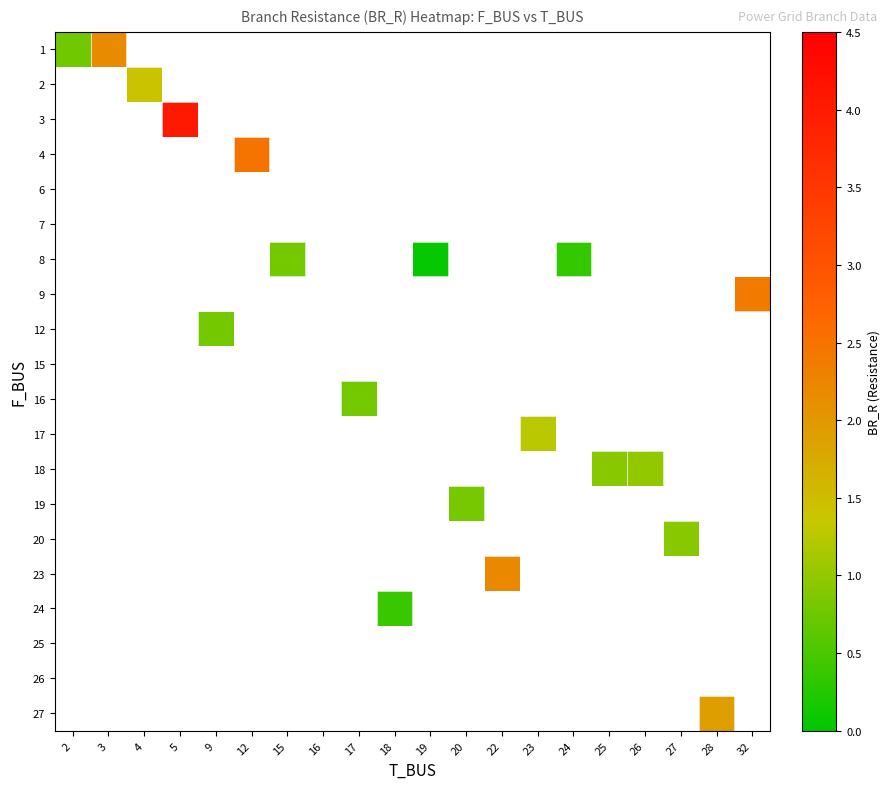

Count the number of categories in the chart.

20